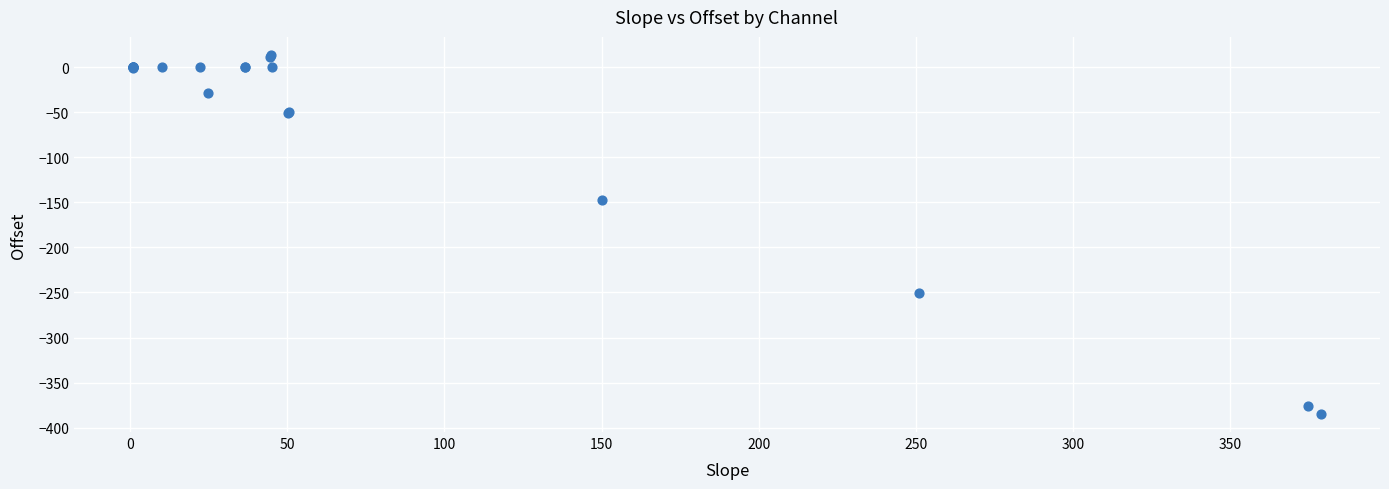

What Y value in the scatter plot is closest to -185?

-147.0